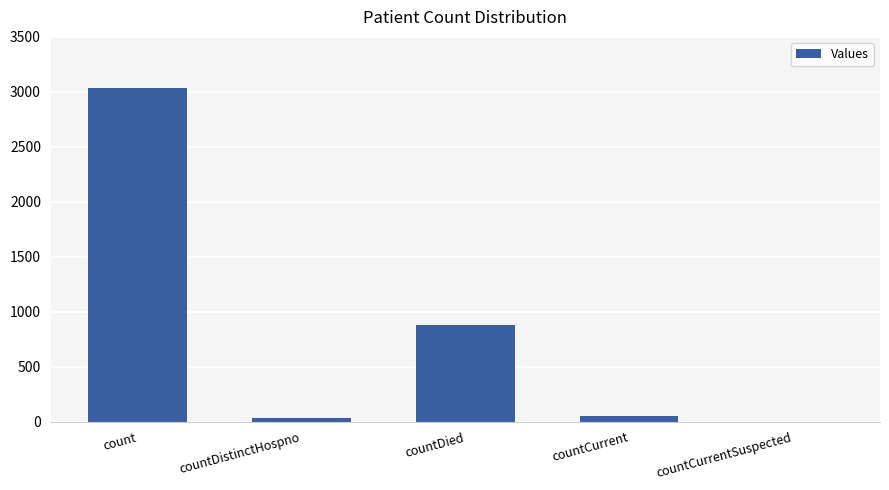

The value at countCurrentSuspected is 0. True or false?

True